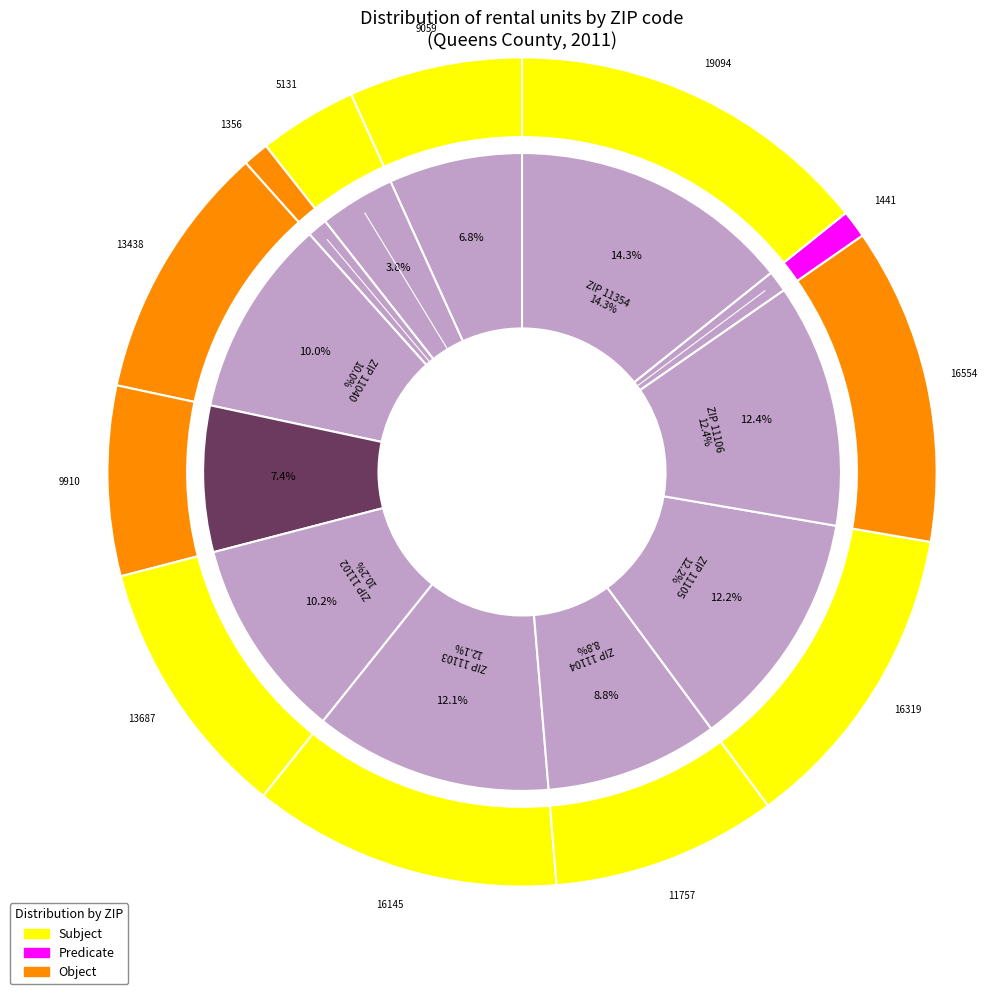

The 11040 slice represents 23% of the pie. True or false?

False